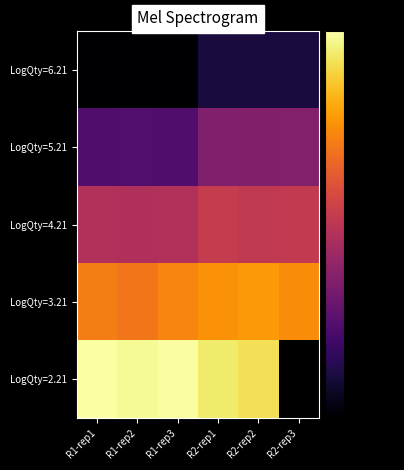

The LogQty=6.21 series shows -108.0 at R1-rep1. True or false?

False